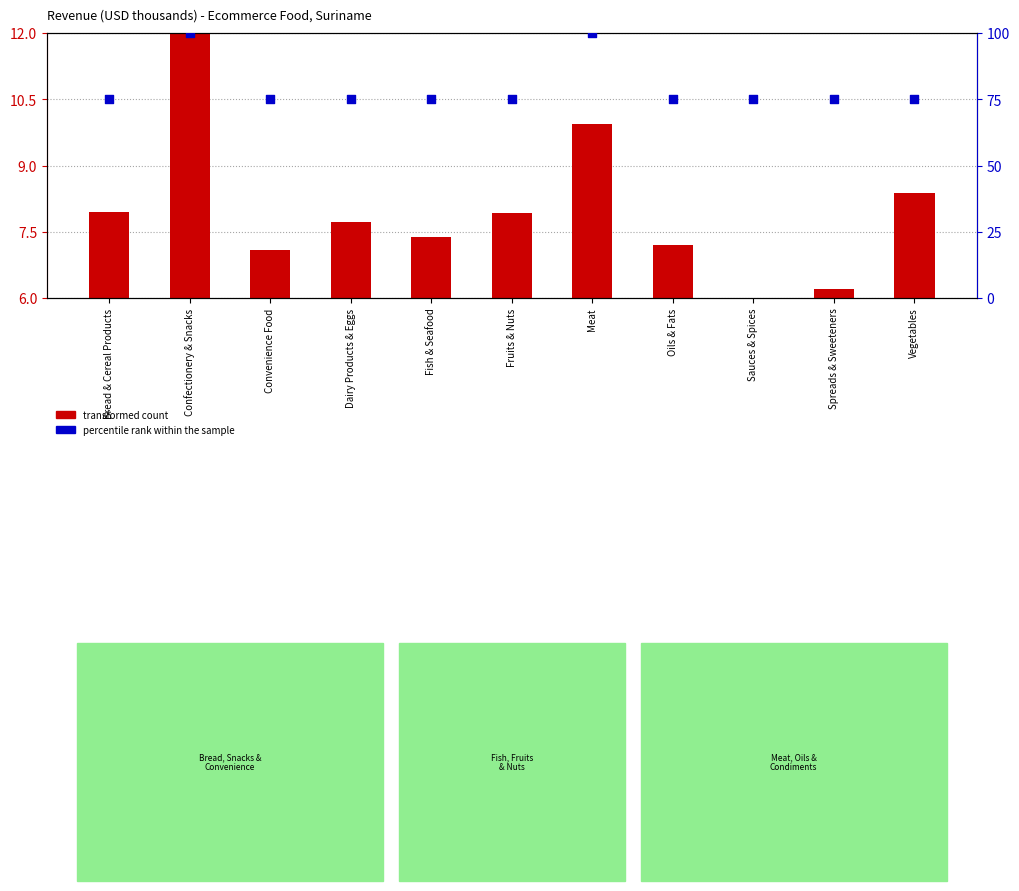

At how many categories does at least one series exceed 65?

11